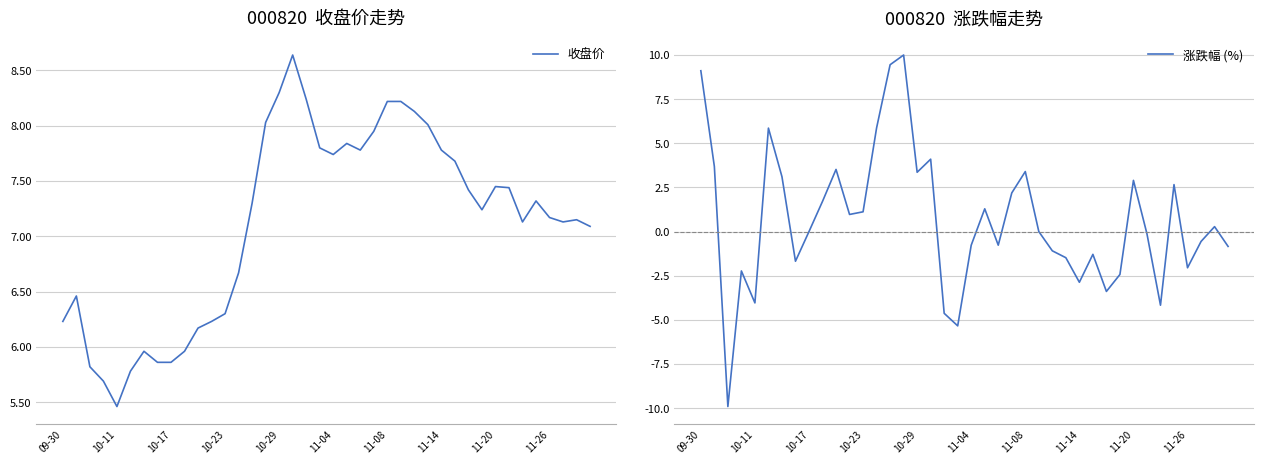

What is the total value across all series at 10?

9.7